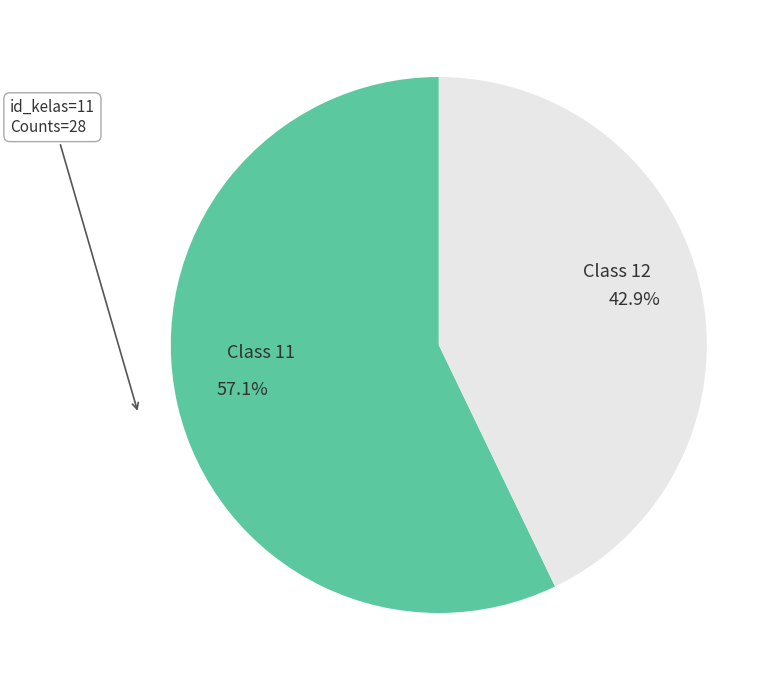

Which category has the biggest portion of the pie?

Class 11